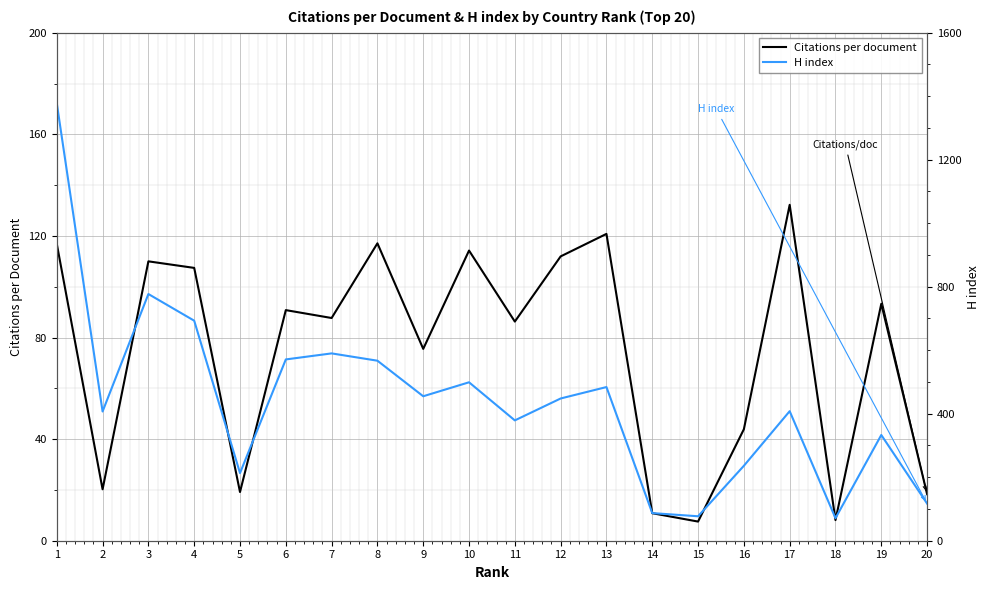

What is the minimum value for Citations per document?

7.5